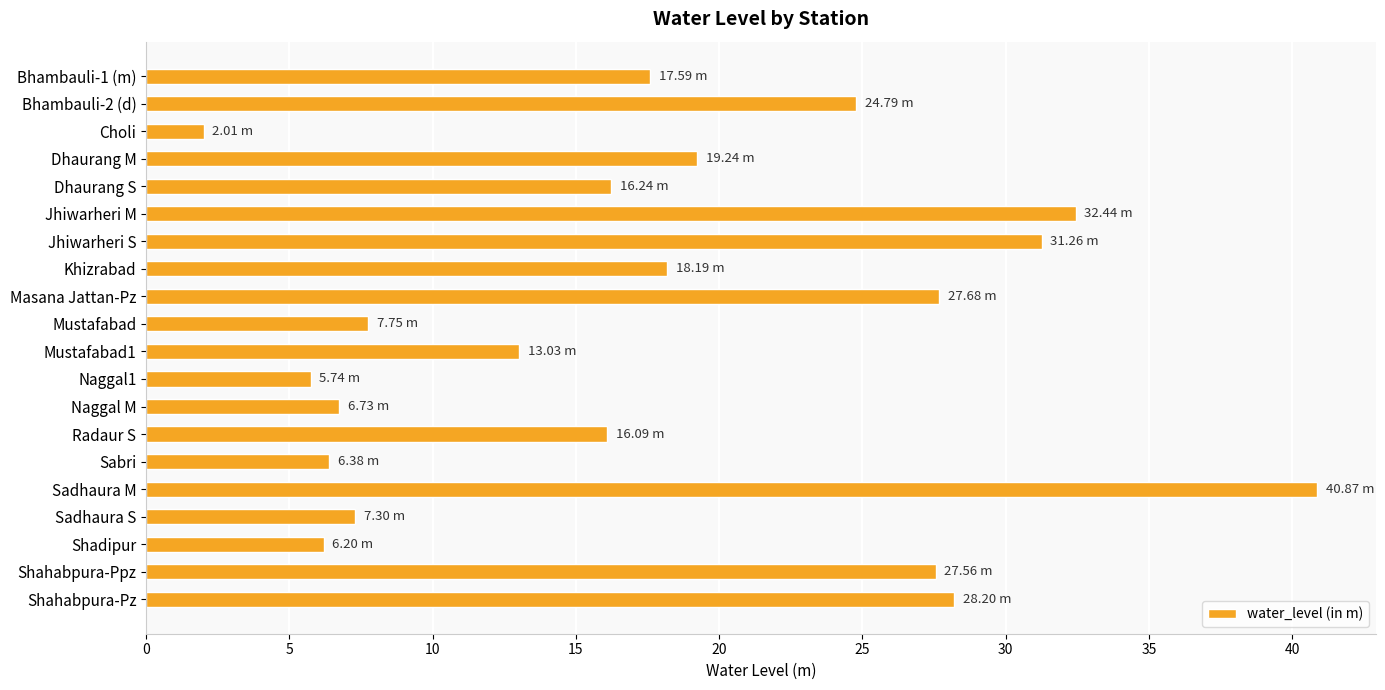

How many bars are there in total?

20